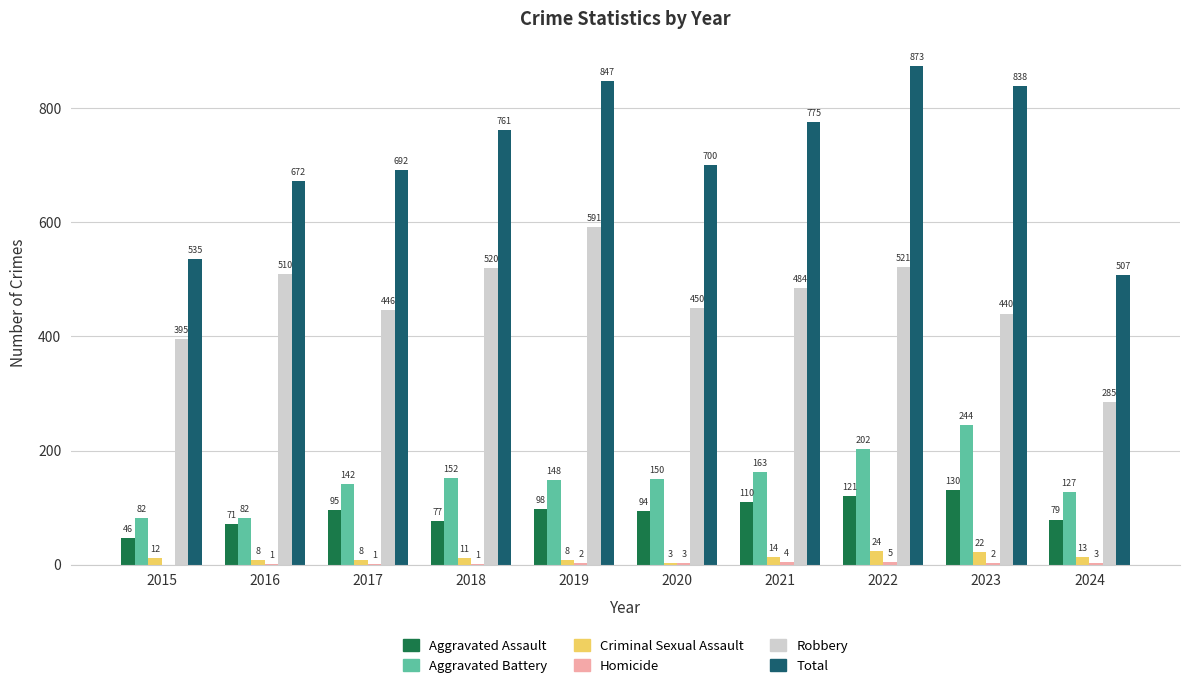

How many data points does each series have?

10